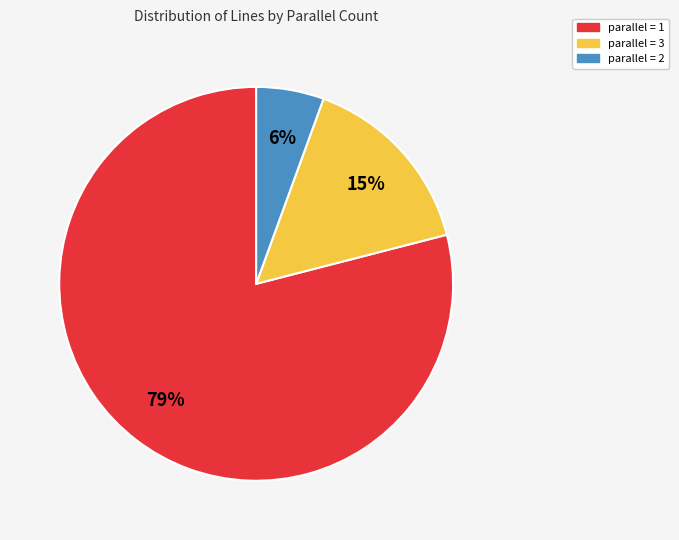

Which category has the biggest portion of the pie?

parallel = 1